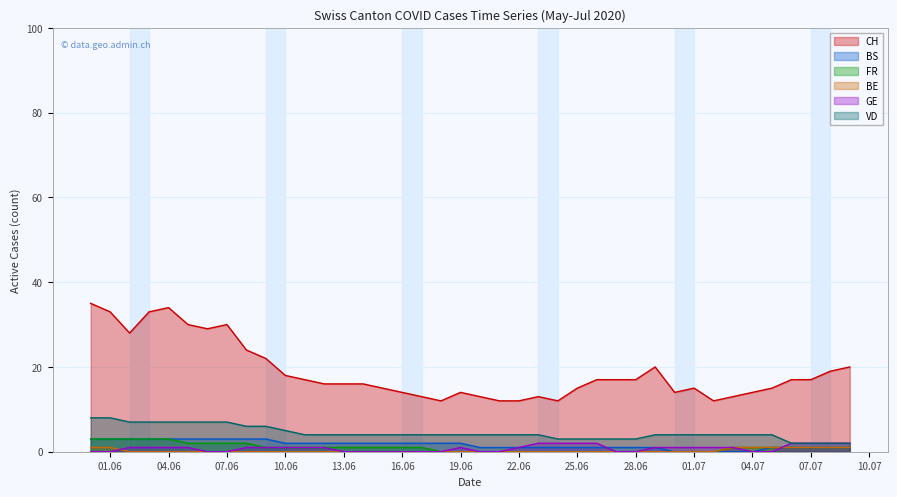

What is the average value of the VD series?

4